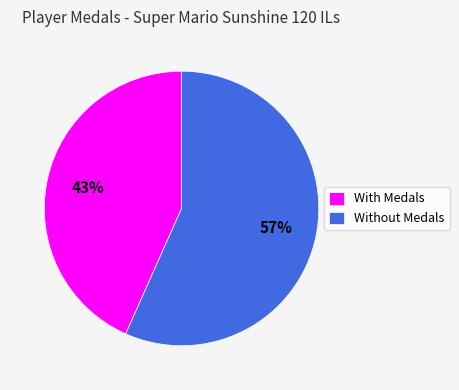

Between With Medals and Without Medals, which is larger?

Without Medals